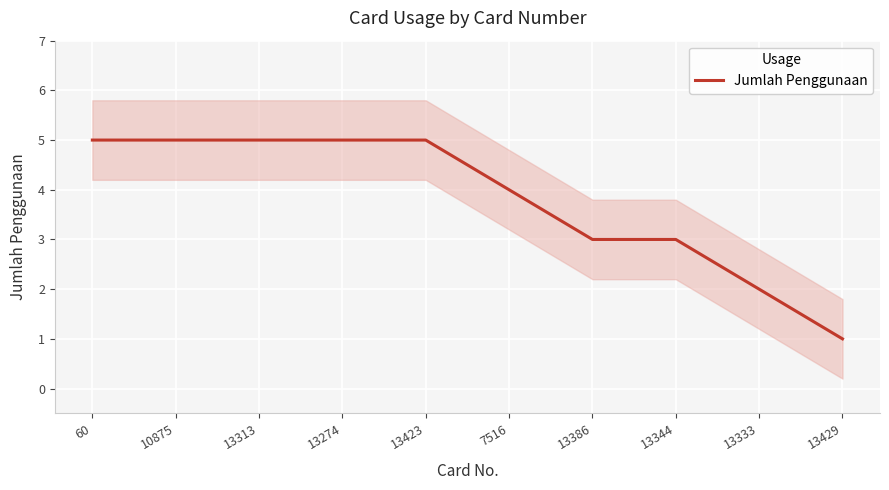

List the labels in order of value, smallest first.

13429, 13333, 13386, 13344, 7516, 60, 10875, 13313, 13274, 13423